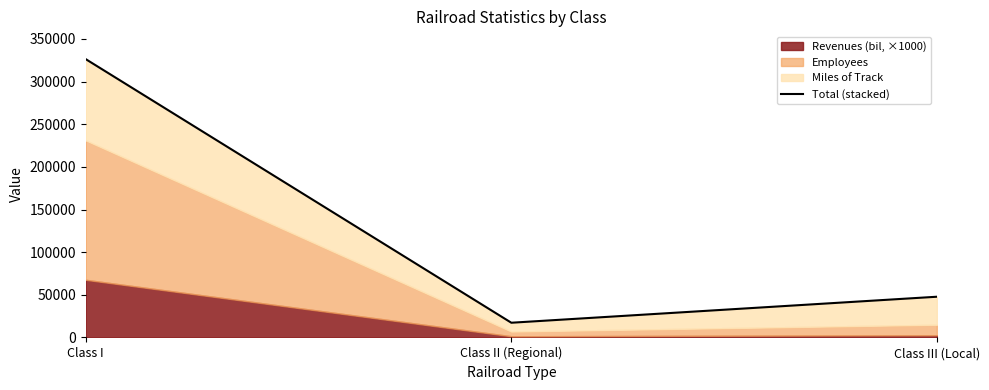

Reading left to right, extract all data points from this chart.

326328	17262	47751